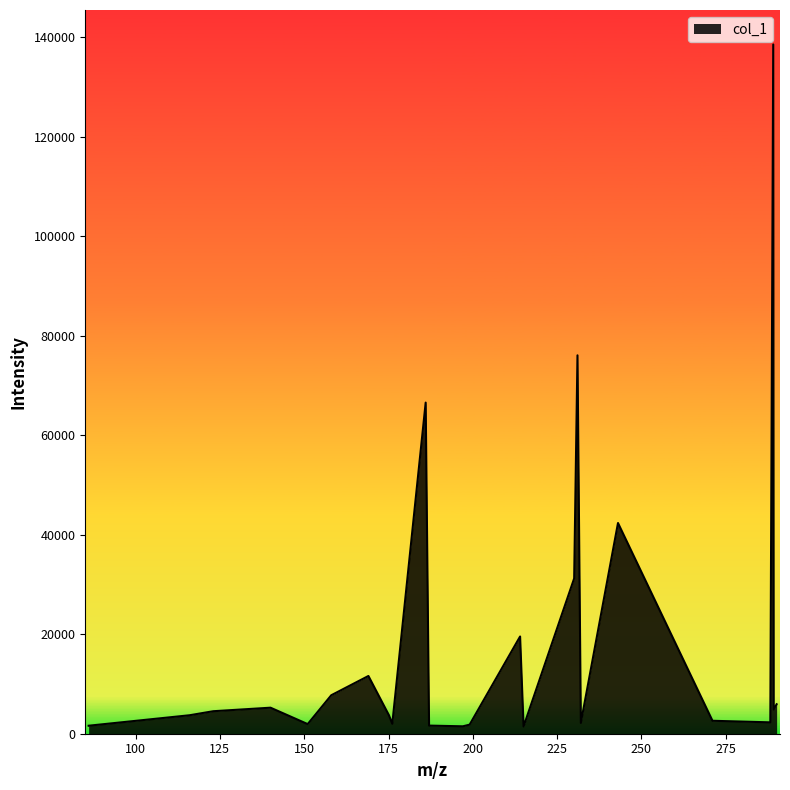

What is the difference between the maximum and minimum values?

137104.3